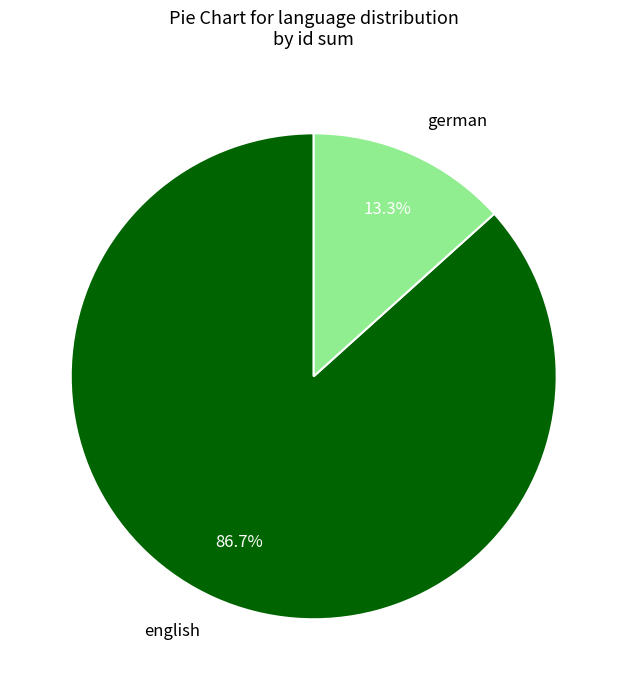

Between german and english, which is larger?

english